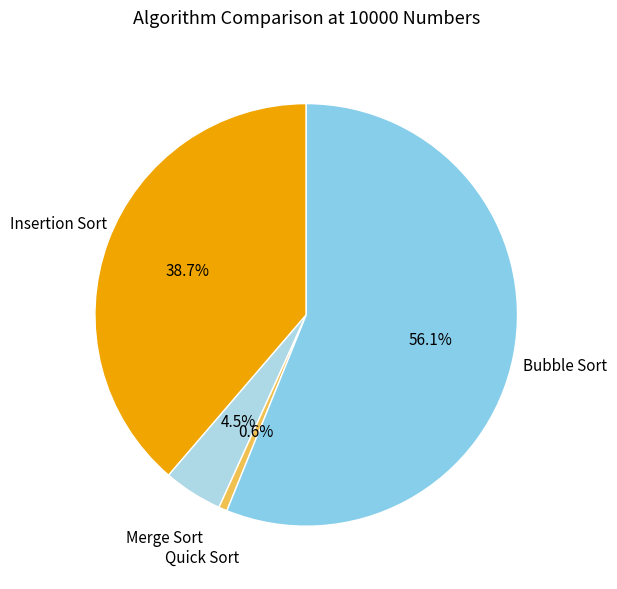

Between Merge Sort and Insertion Sort, which is larger?

Insertion Sort